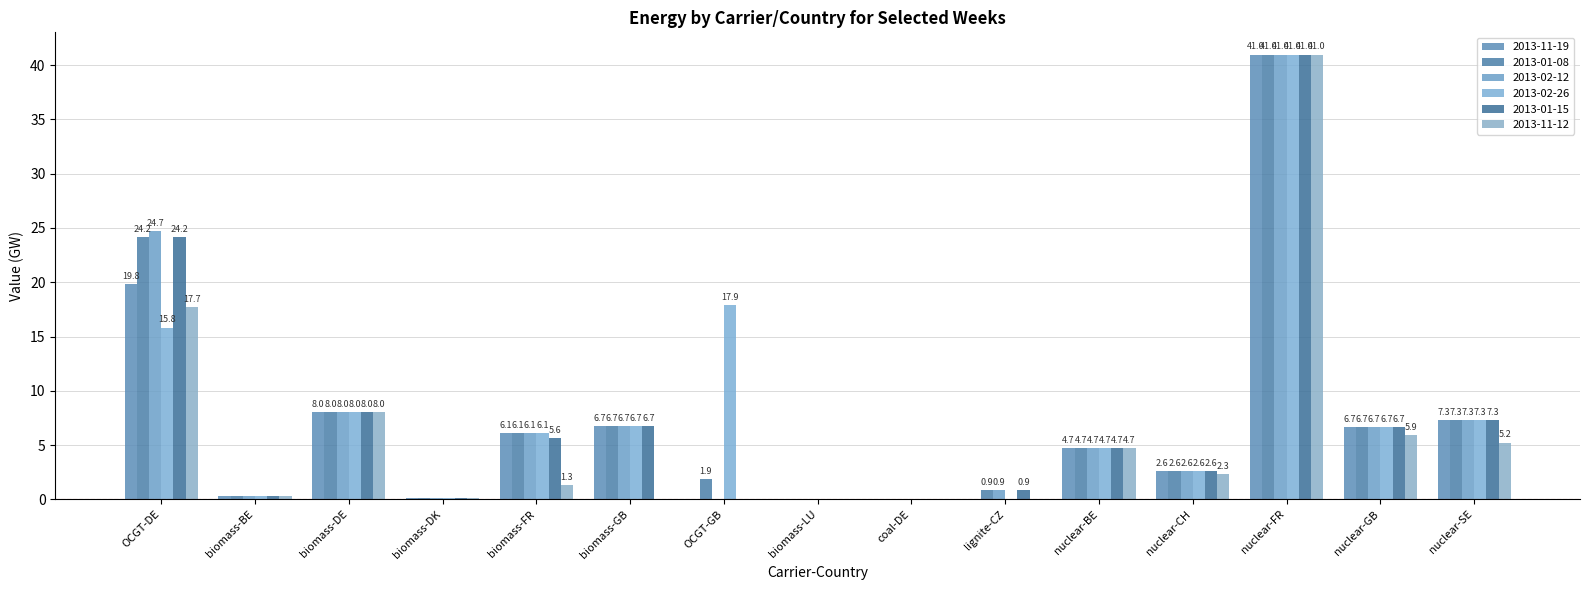

Does the chart contain stacked bars?

No